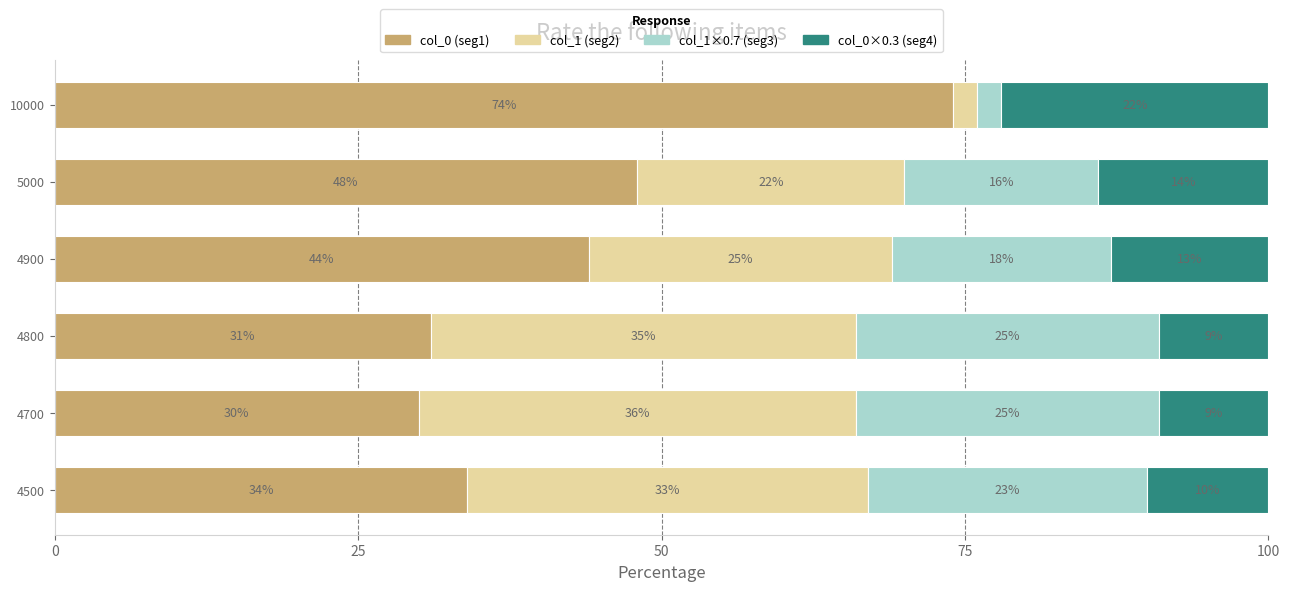

Is it true that col_0 (seg1) equals 46 at 4800?

False